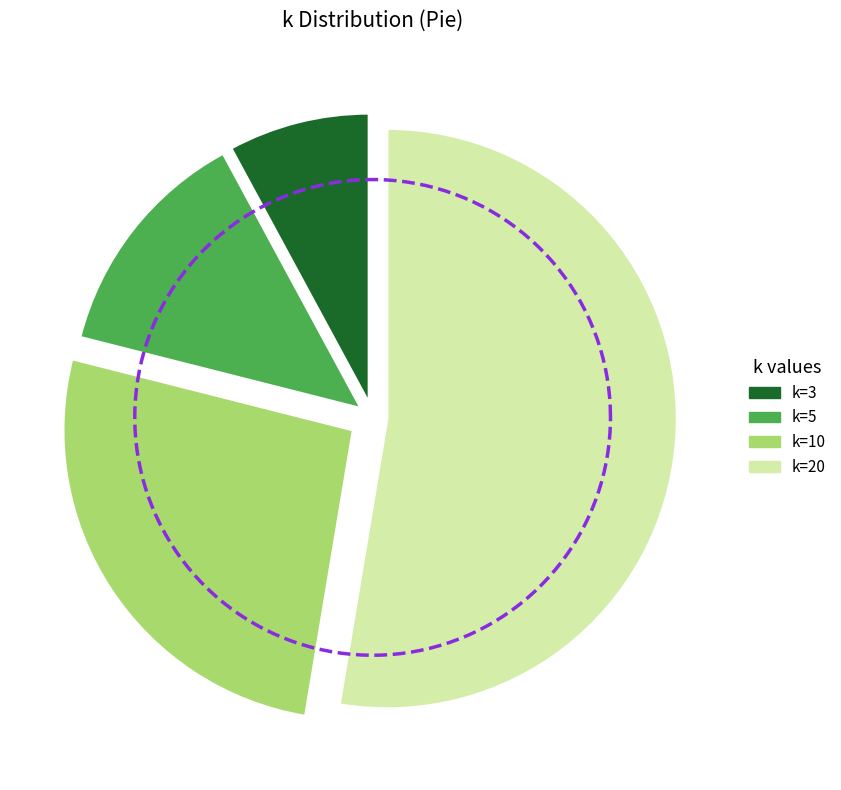

To the nearest percent, what percentage of the pie is k=3?

8%